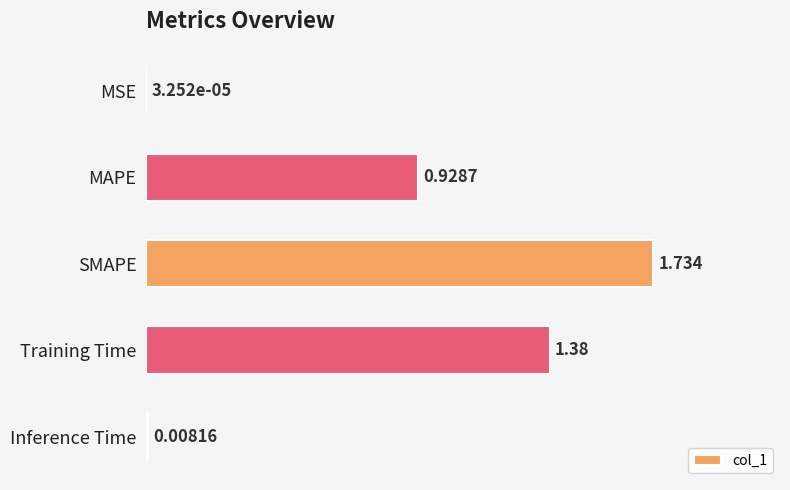

Which has a higher value, Inference Time or MSE?

Inference Time